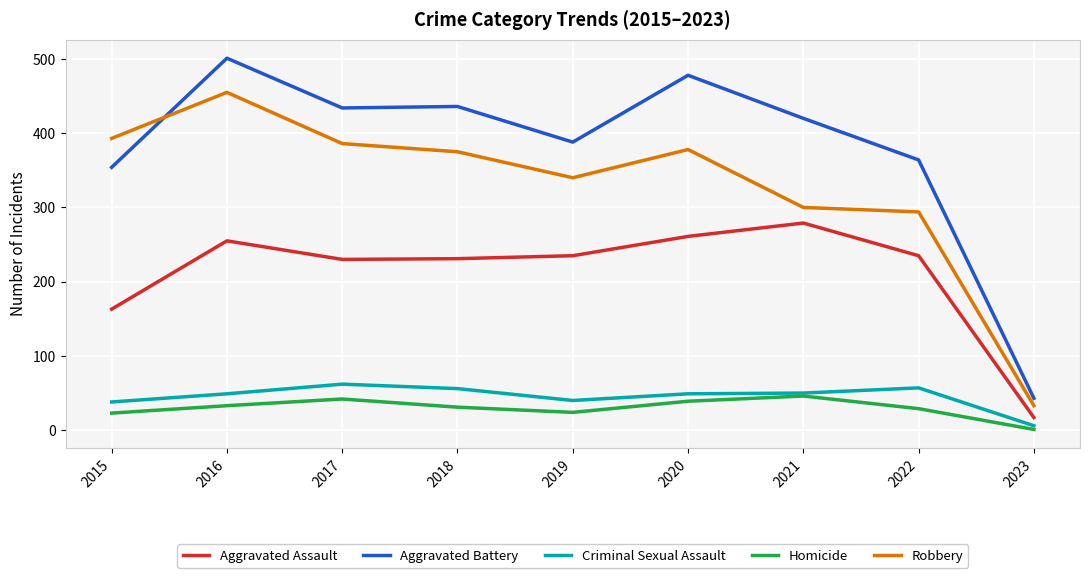

At which label is Aggravated Assault closest to 148?

2015